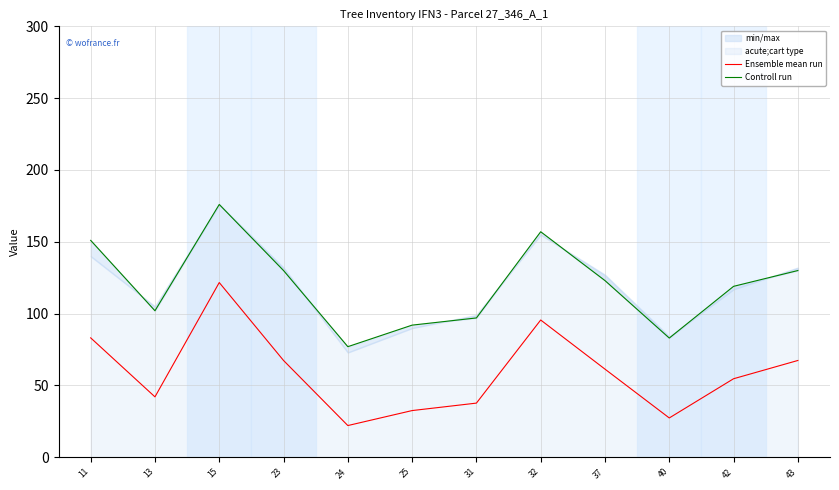

Read the Controll run value at 25.

92.0